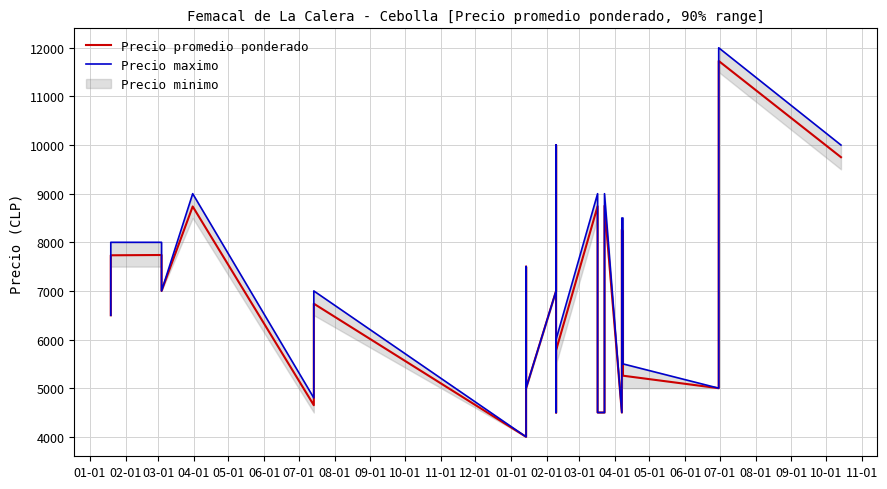

What is the sum of the Precio maximo values at 01-01 and 05-01?

14000